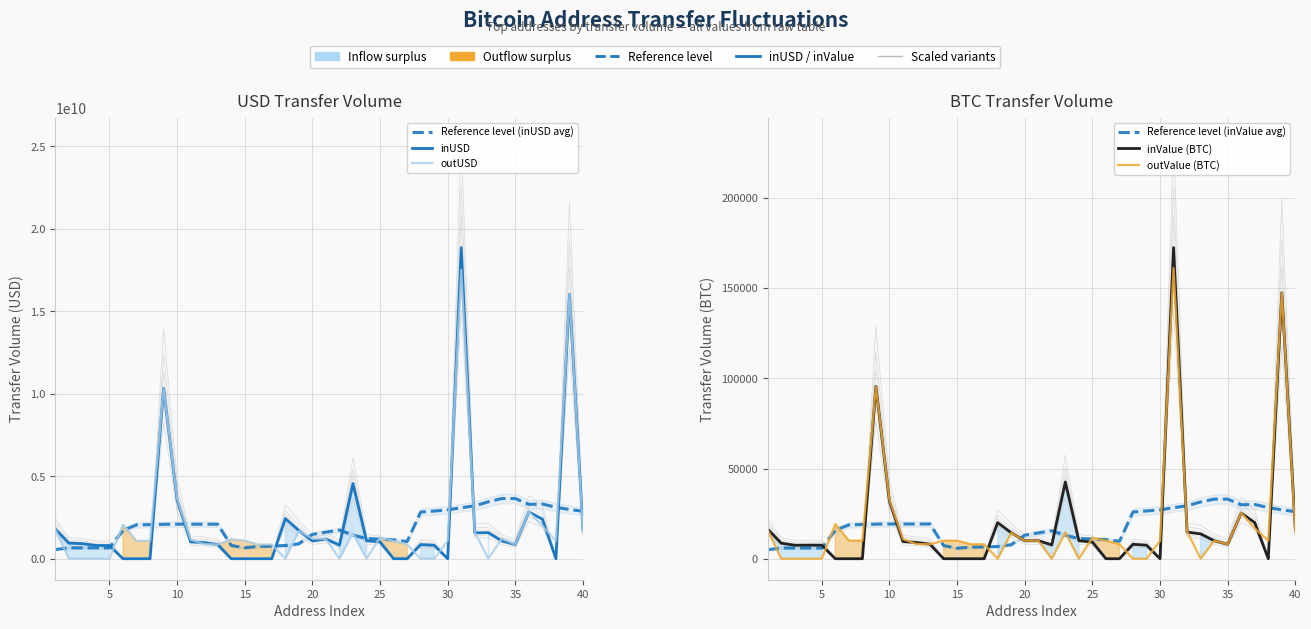

List the series in order of their peak value, lowest first.

Reference level (inValue avg), outValue (BTC), inValue (BTC), Reference level (inUSD avg), outUSD, inUSD